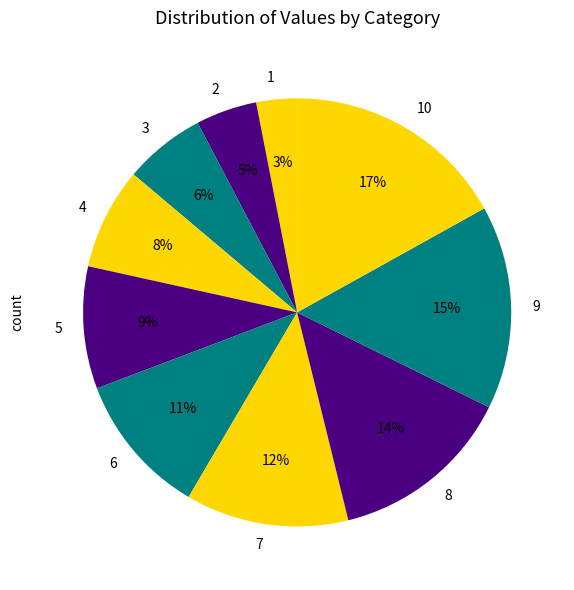

Is the sum of 5 and 8 greater than half?

No